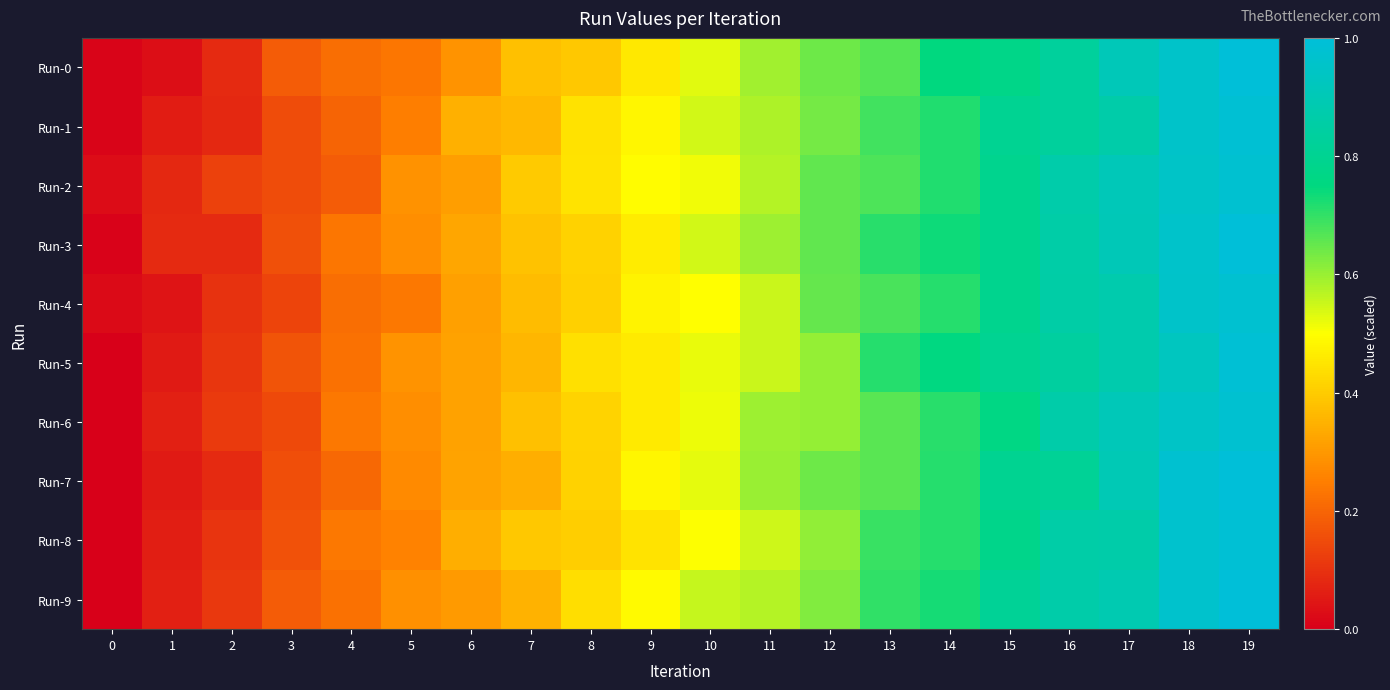

At which category is the sum across all series the highest?

19